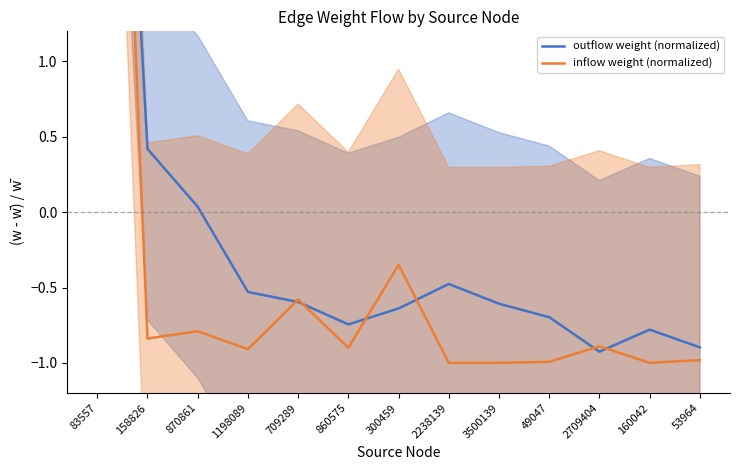

What is the total value across all series at 709289?

-1.2